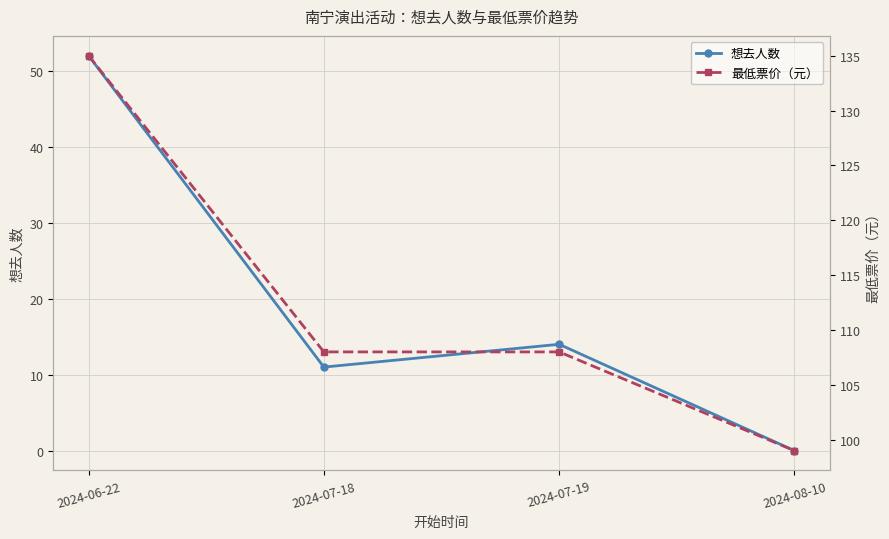

Which label corresponds to the smallest value in the chart?

2024-08-10